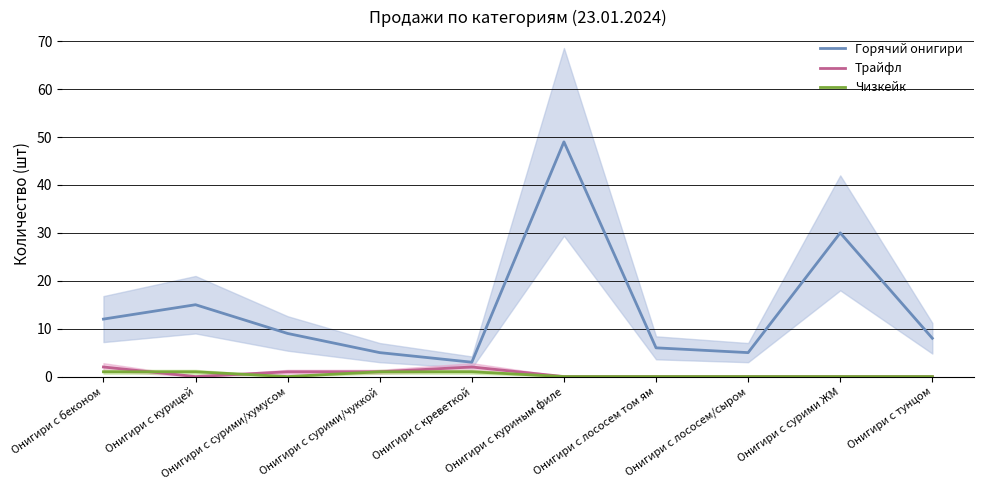

Does the chart display data point markers on the line(s)?

No